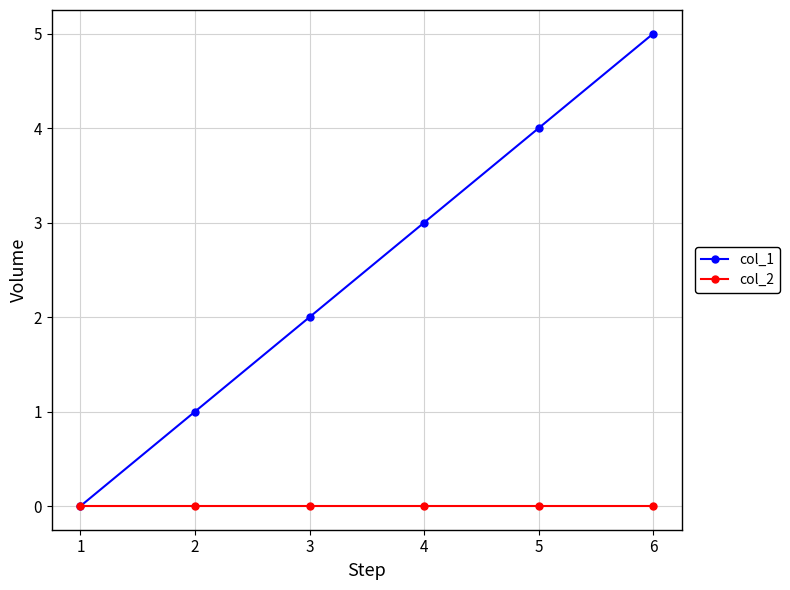

List the series in order of their peak value, lowest first.

col_2, col_1